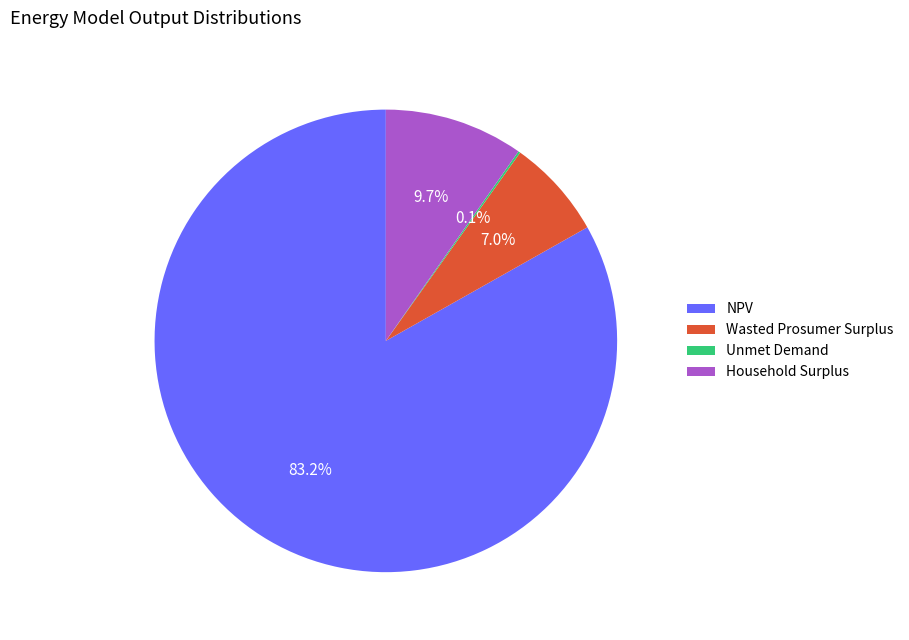

Combined, do Household Surplus and Wasted Prosumer Surplus account for over 50%?

No